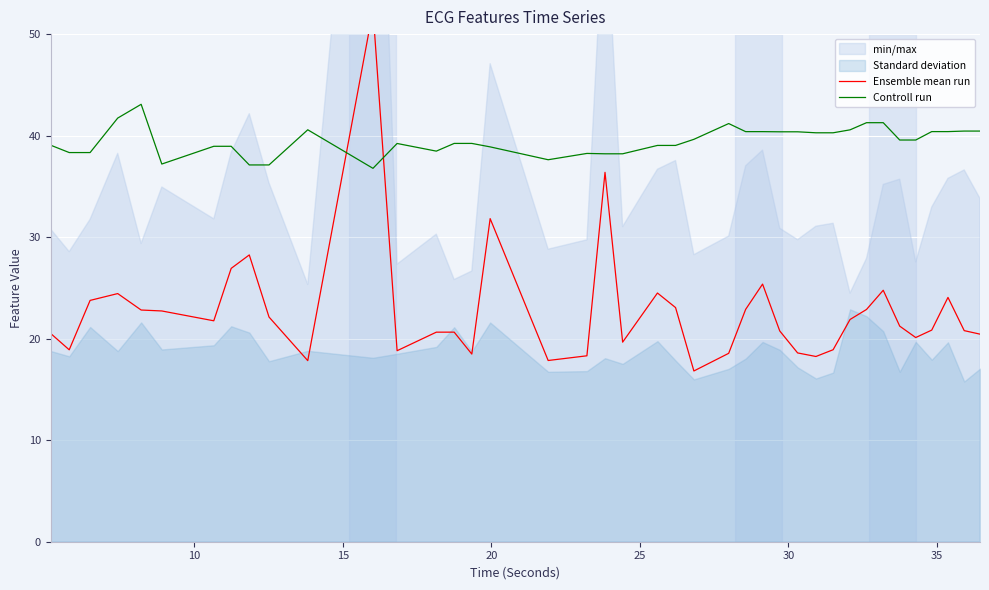

What is the maximum value for Controll run?

43.1